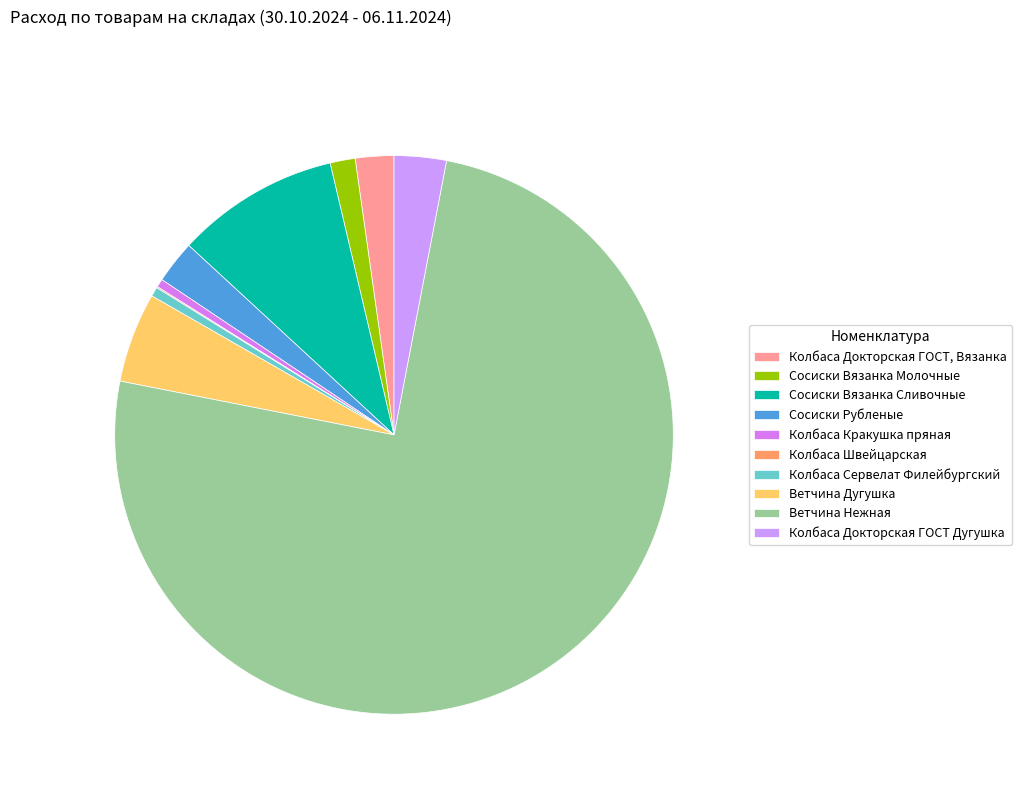

To the nearest percent, what portion does Ветчина Нежная represent?

75%